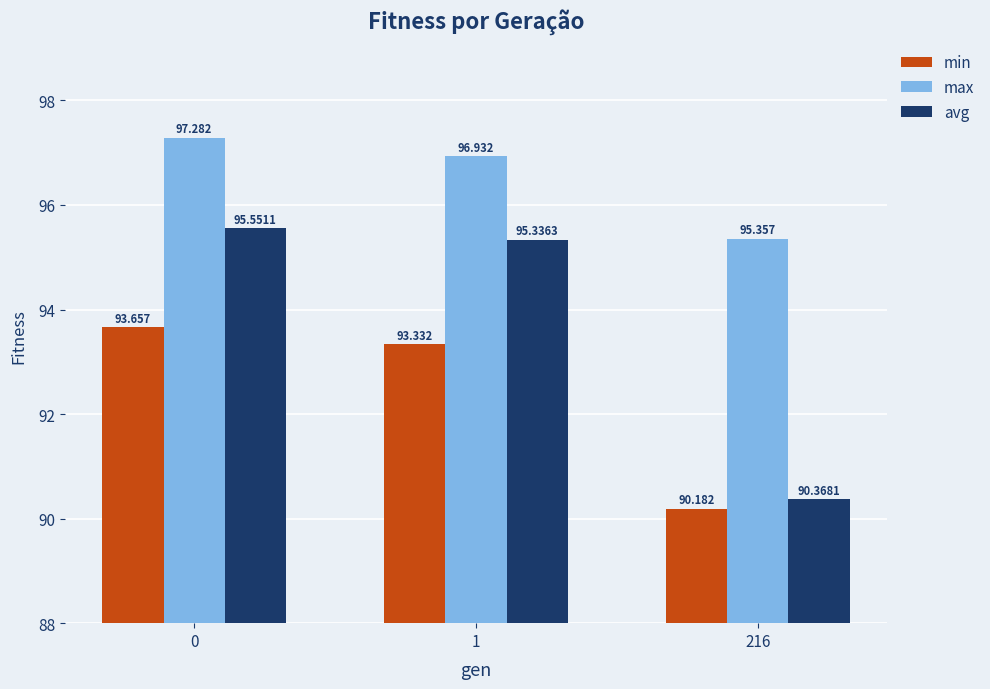

Reading left to right, extract all data points from this chart.

min: 93.7	93.3	90.2
max: 97.3	96.9	95.4
avg: 95.6	95.3	90.4